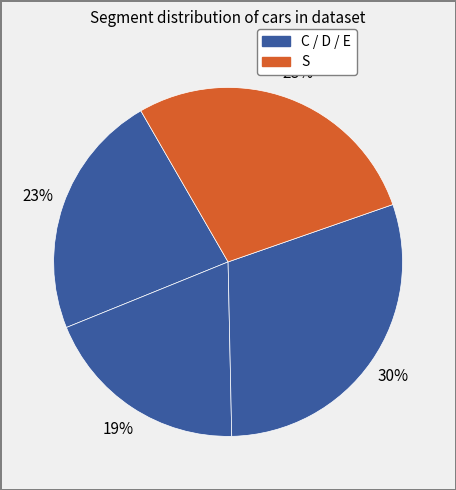

Which slice is the smallest?

D